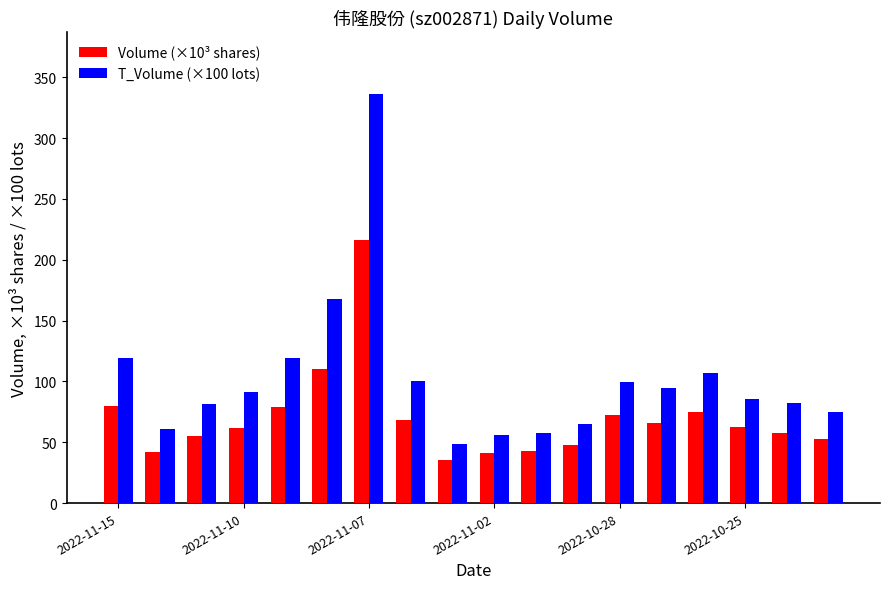

Which series has the largest total across all categories?

T_Volume (×100 lots)